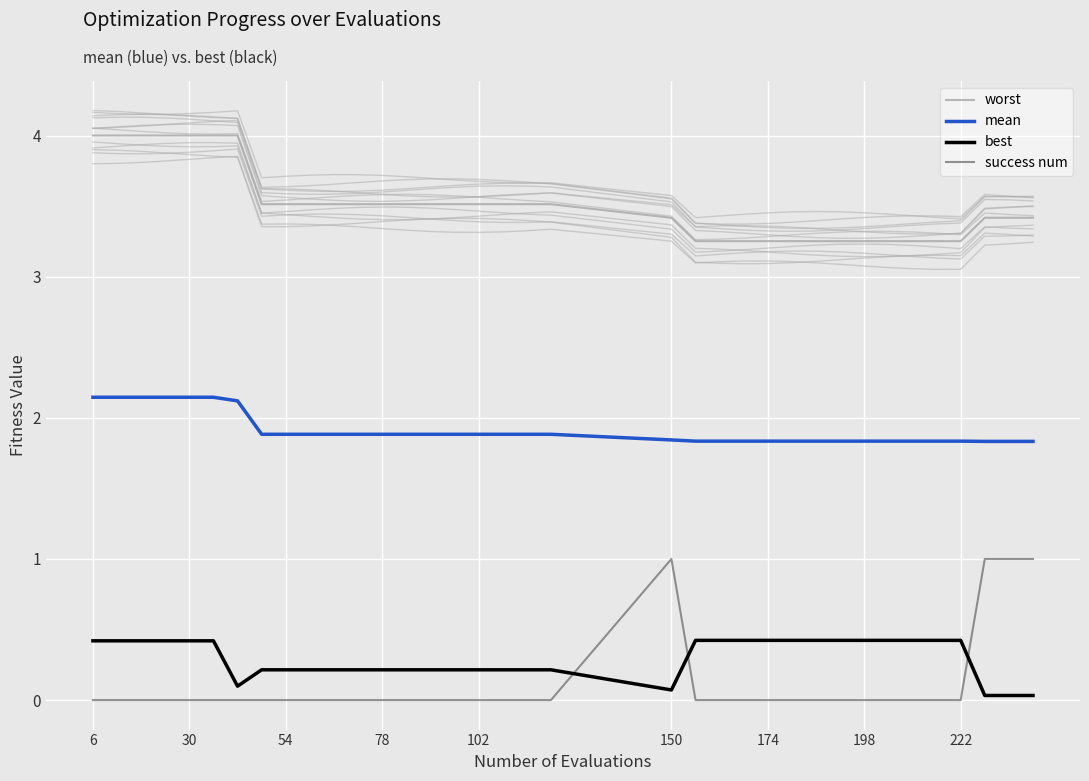

Count the number of categories in the chart.

36